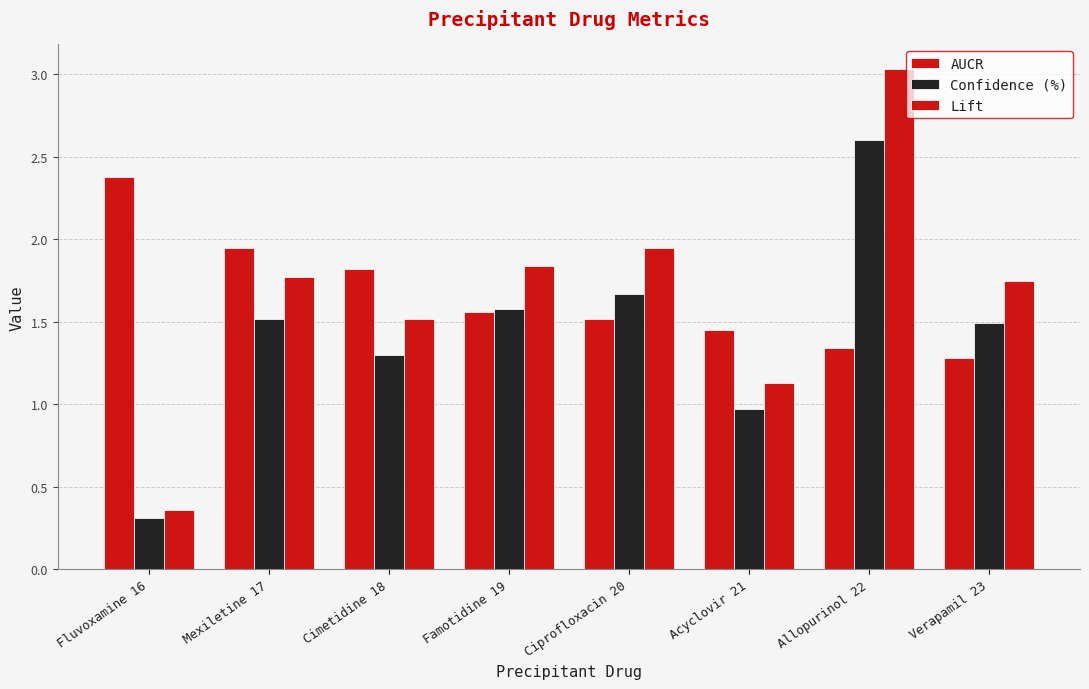

How many bars are there in each group?

3